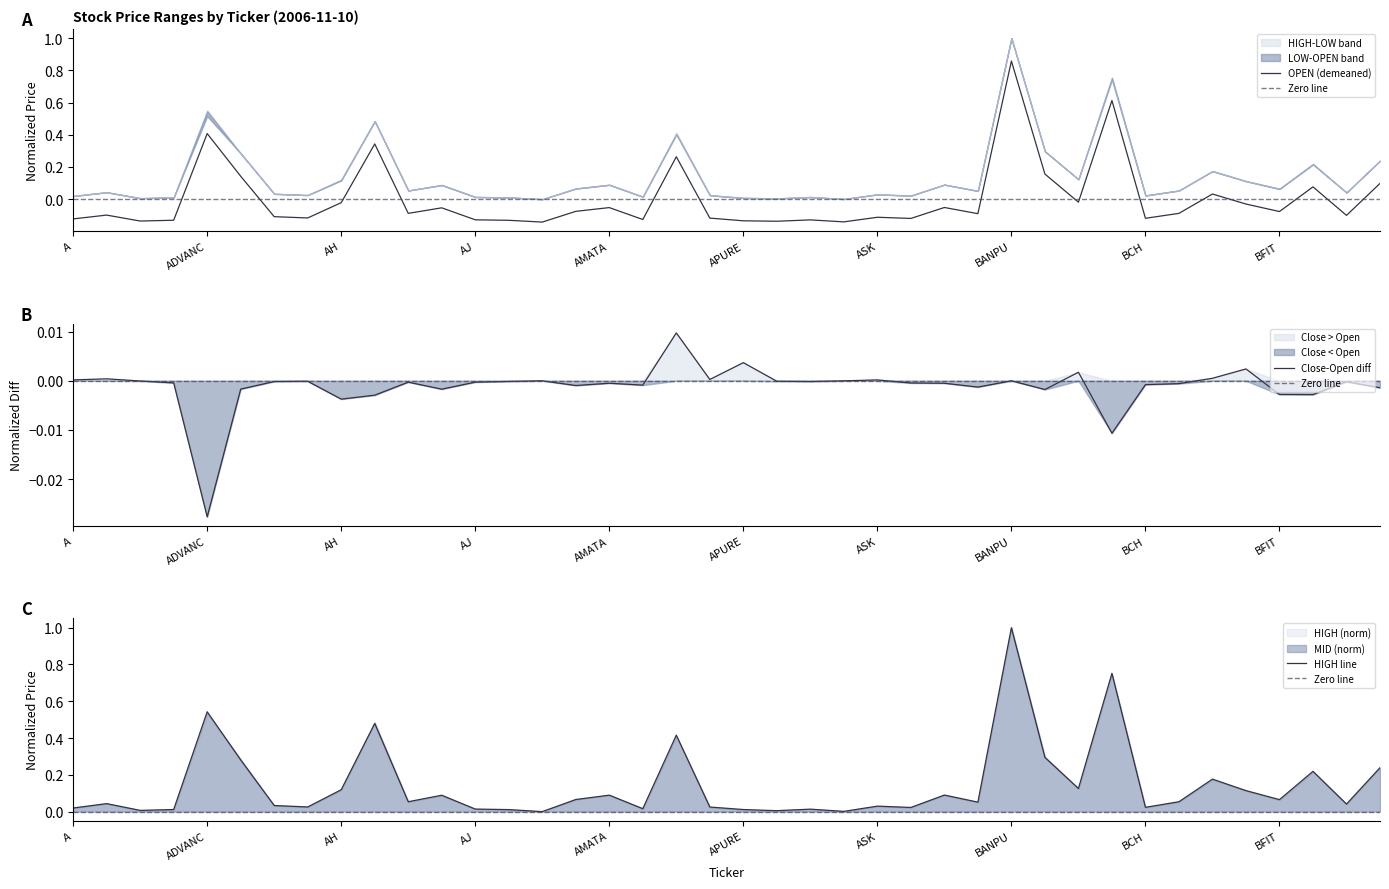

What is the difference between the maximum and second lowest values in the OPEN series?

1.0